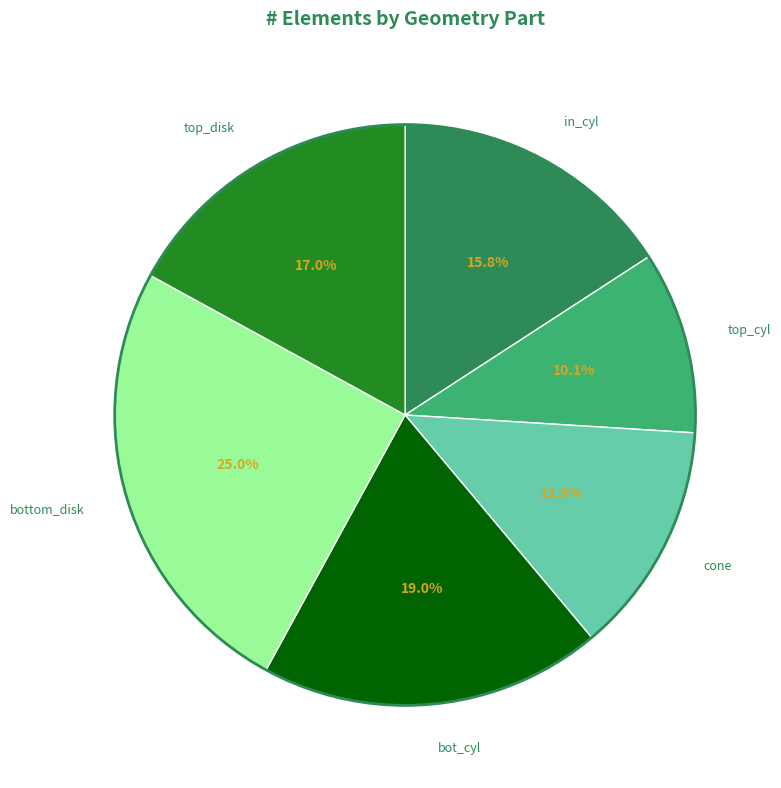

Count the number of slices in the pie.

6